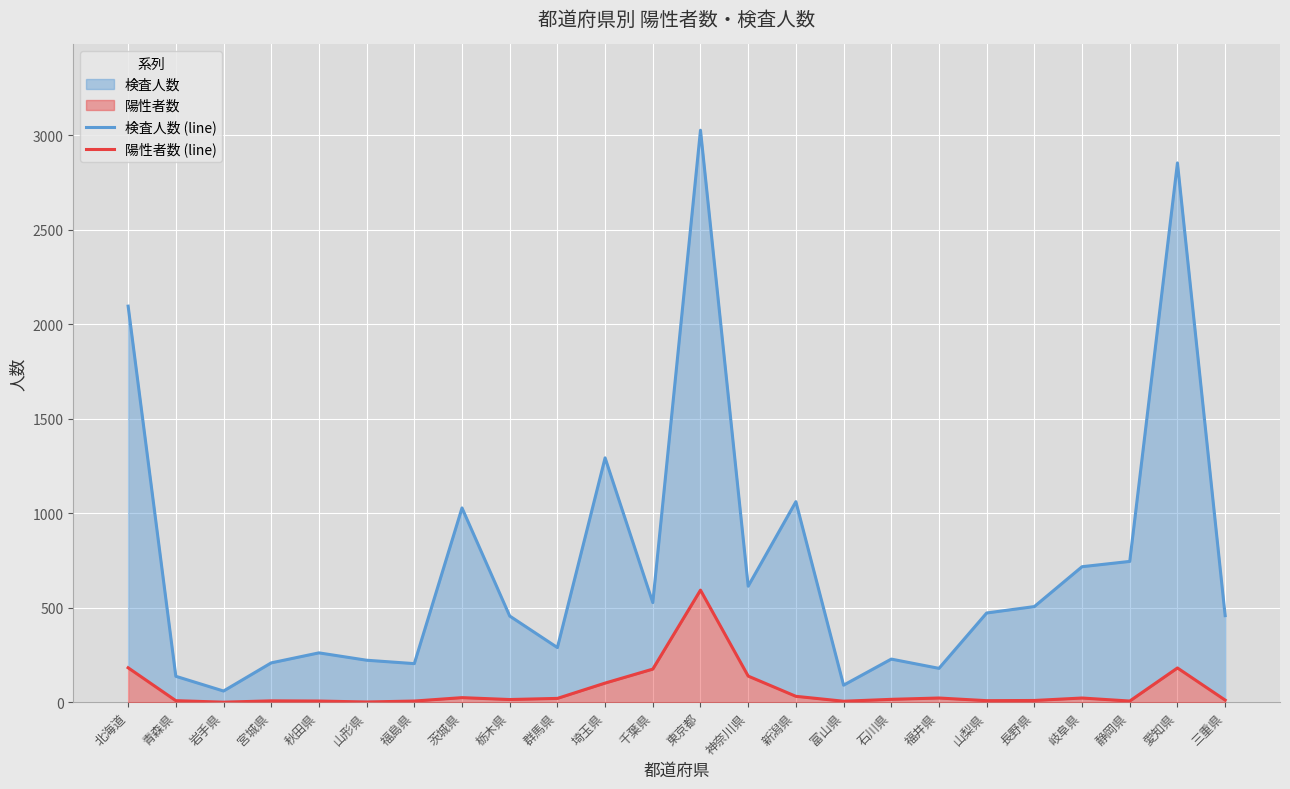

At how many categories does at least one series exceed 2048?

3